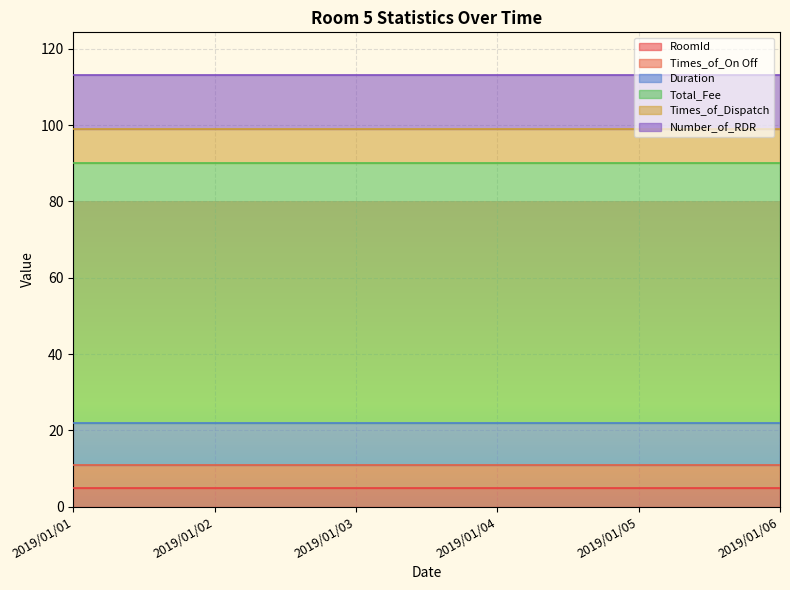

True or false: Total_Fee has more than 0 interior local peaks.

False